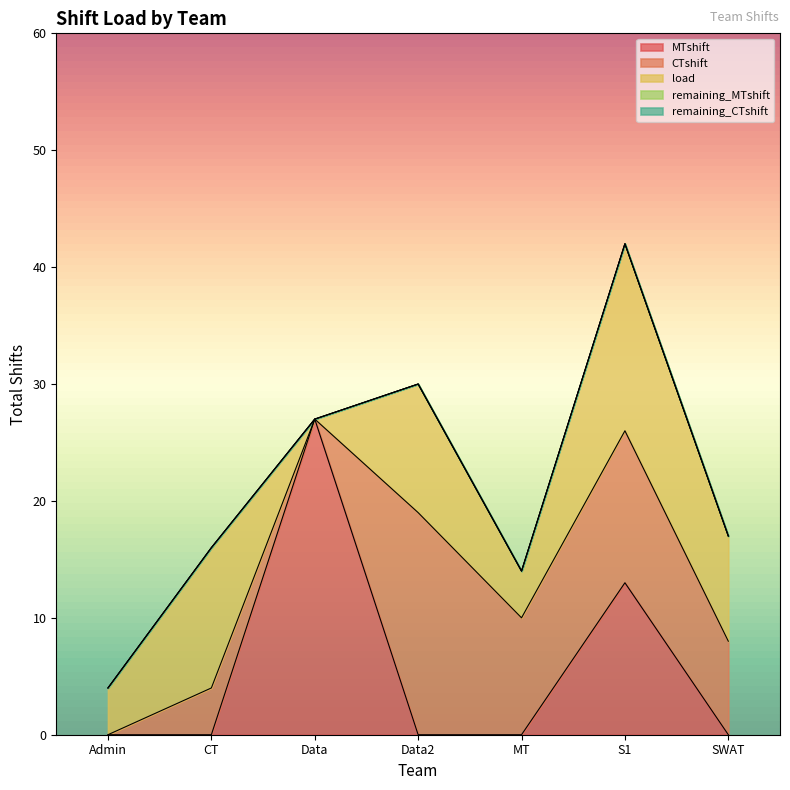

What is the label of the 7th point from the left?

SWAT